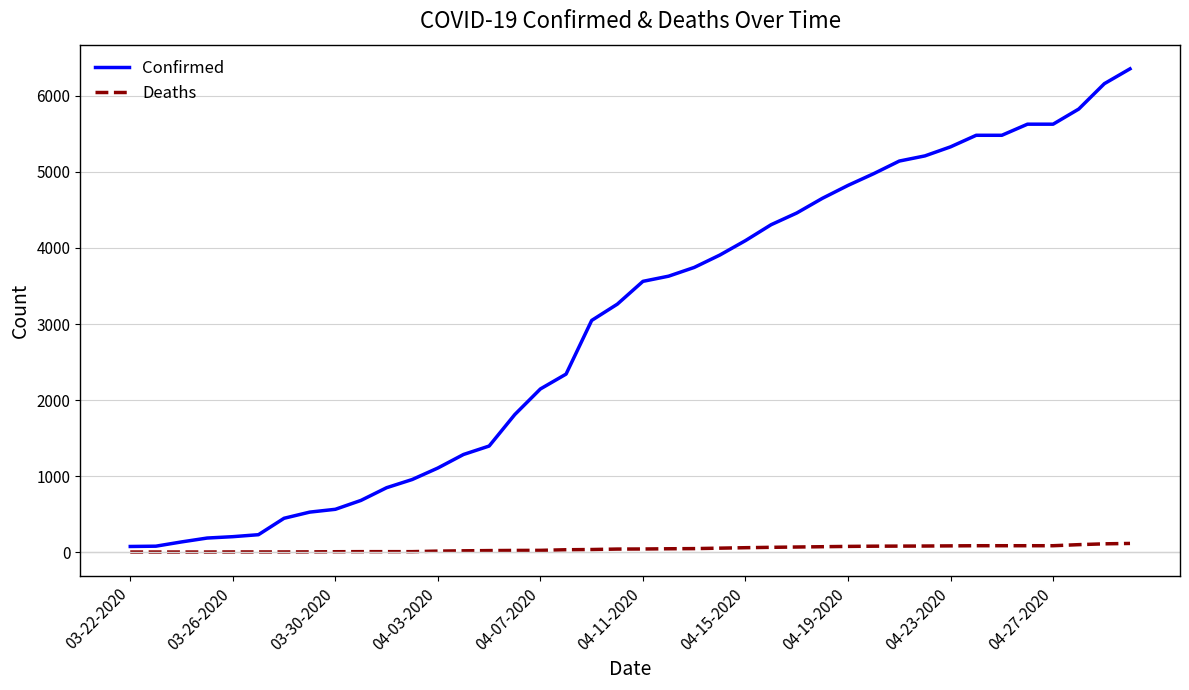

True or false: Confirmed and Deaths intersect in this chart.

False